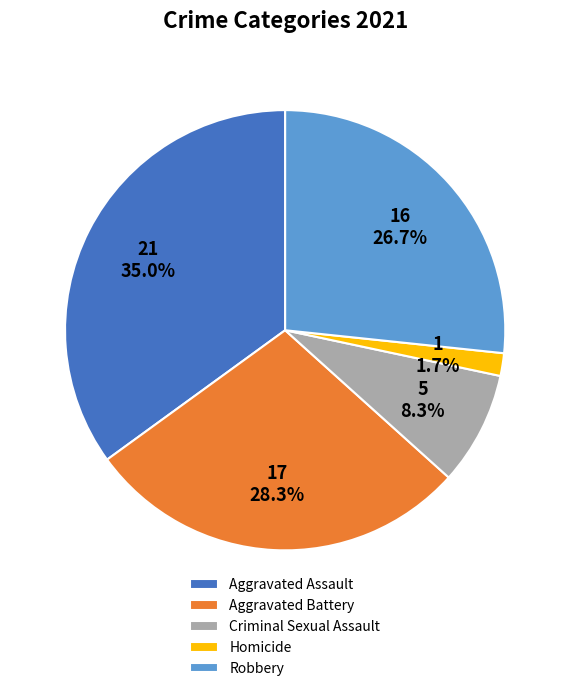

Count the number of slices in the pie.

5